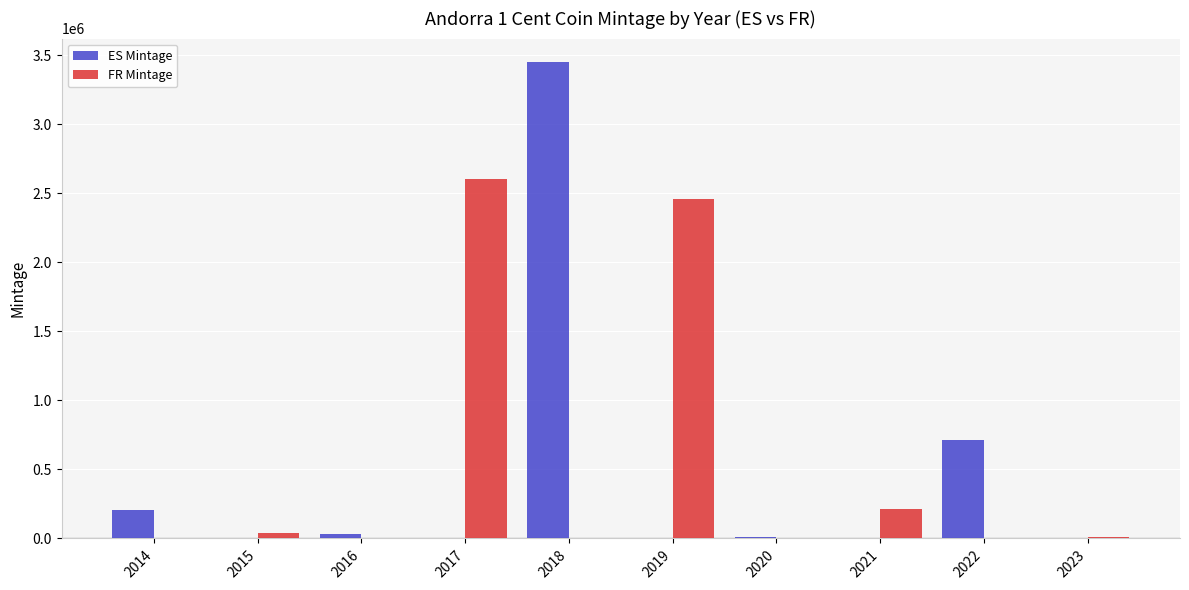

What is the sum of all FR Mintage values?

5327395